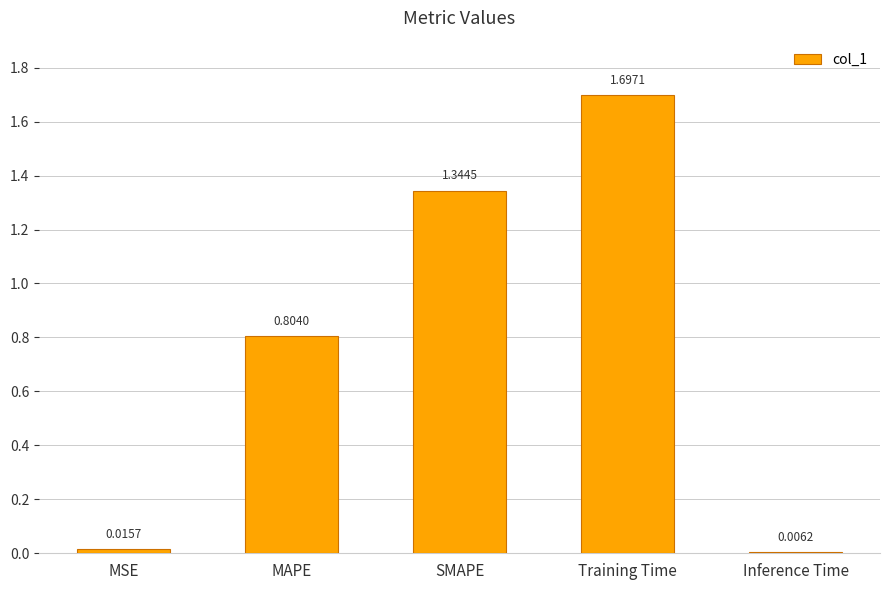

Which label corresponds to the largest value in the chart?

Training Time